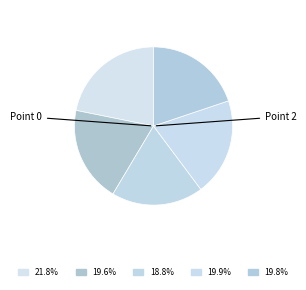

Which slice is the largest?

Point 0